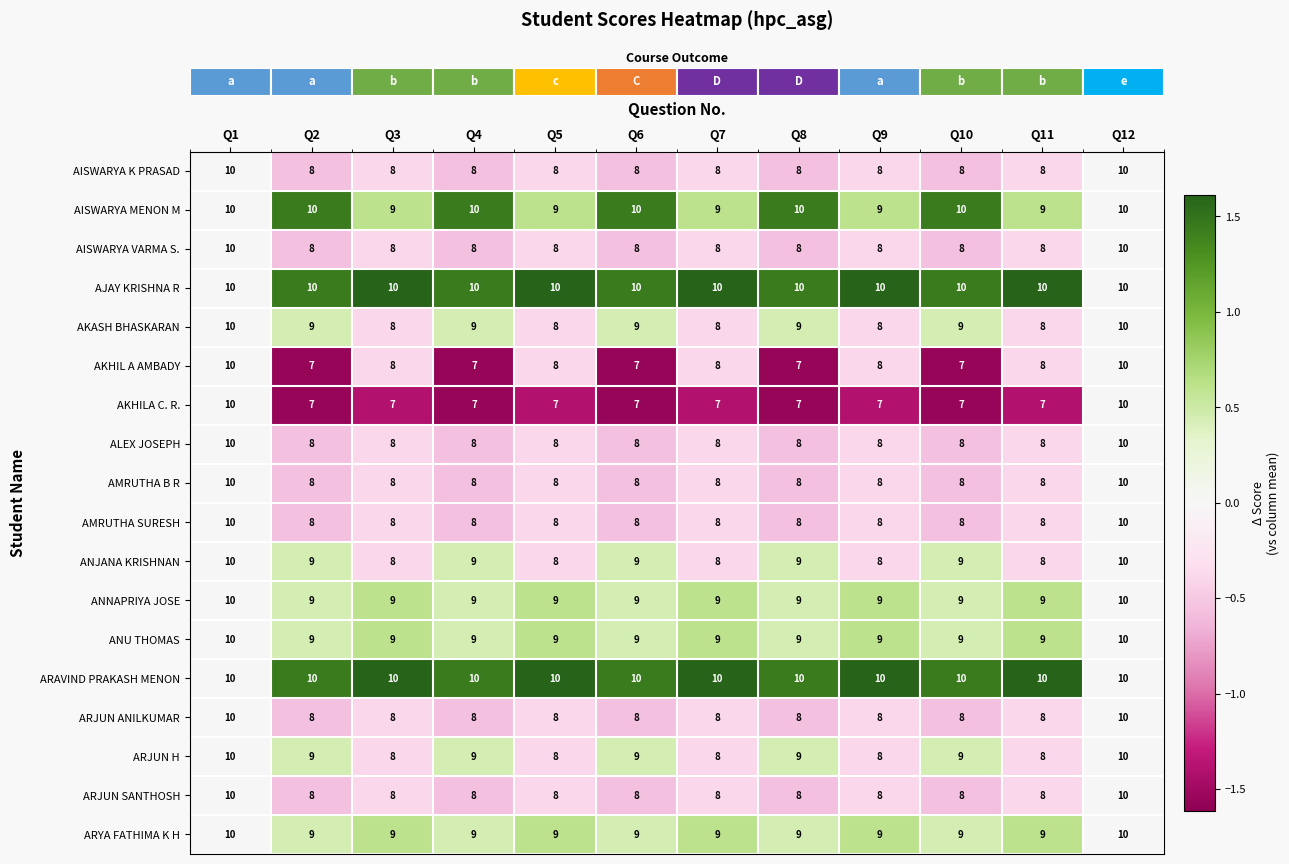

The value of AISWARYA K PRASAD at Q10 is 14. True or false?

False